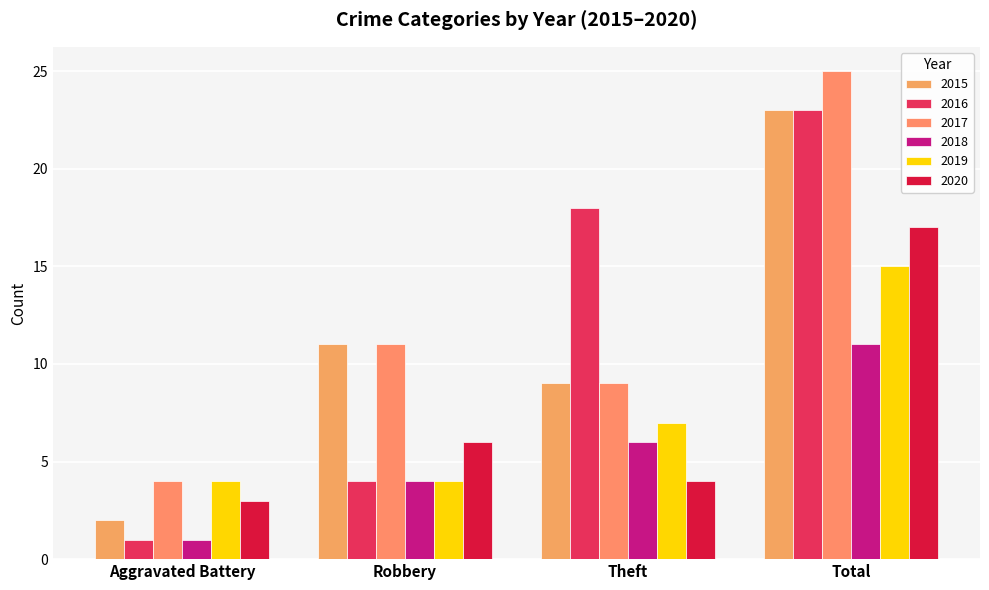

What is the approximate value of 2019 at Theft?

7